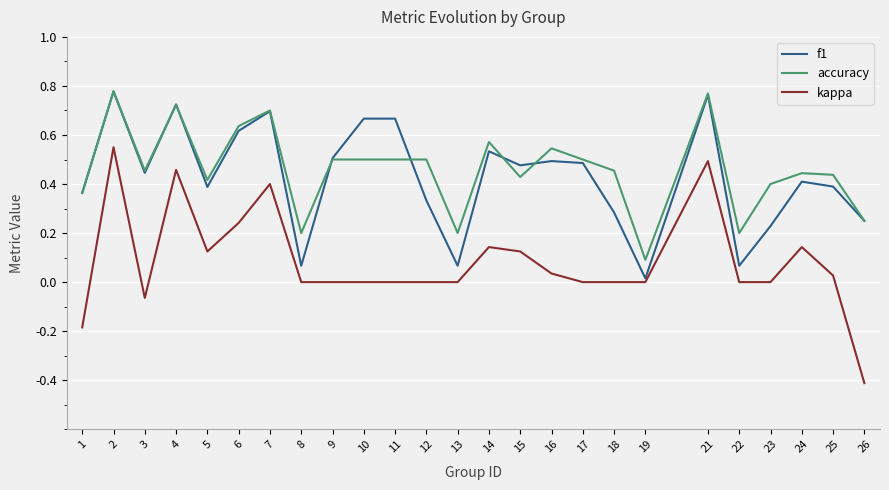

Which series has the largest total across all categories?

accuracy